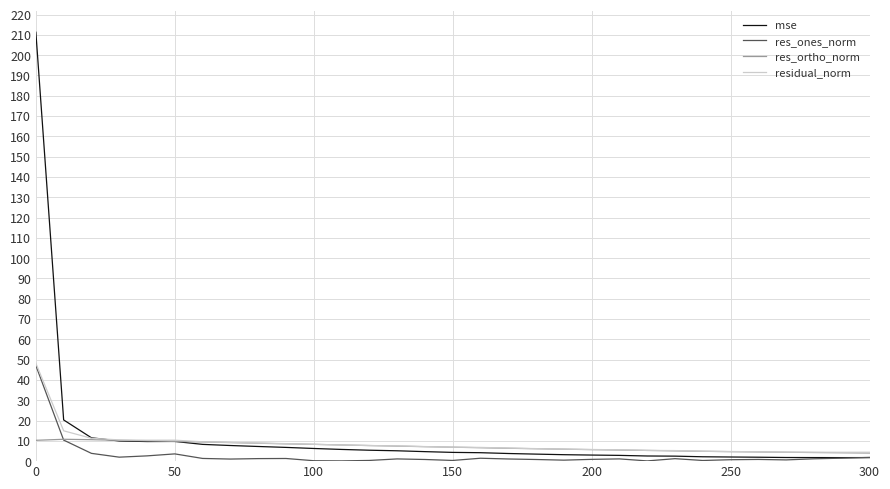

What is the maximum value for mse?

211.3